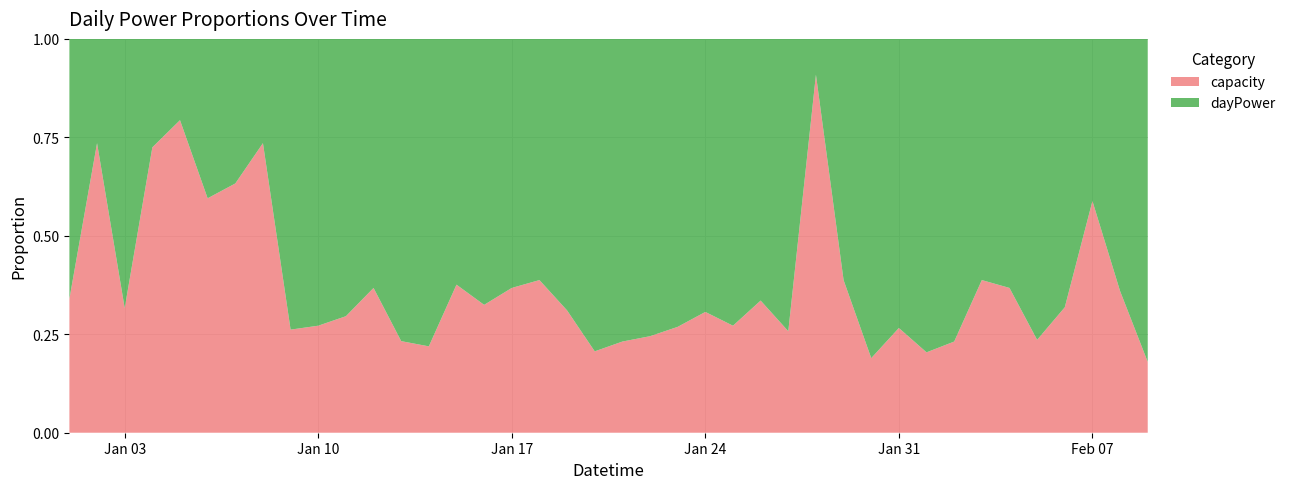

What is the maximum value for capacity?

0.9